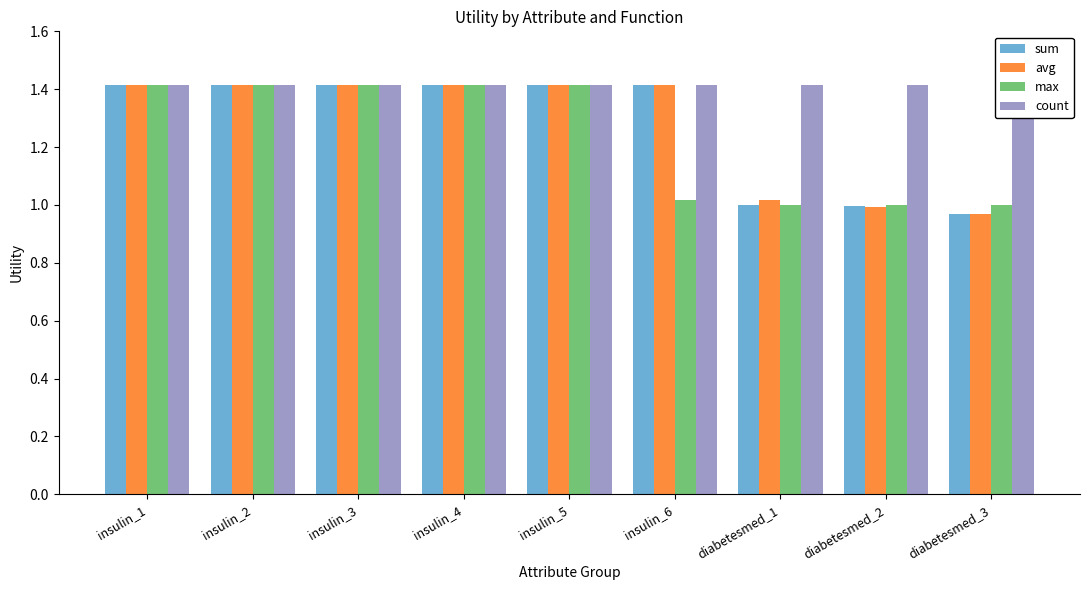

The count series shows 1.4 at insulin_4. True or false?

True